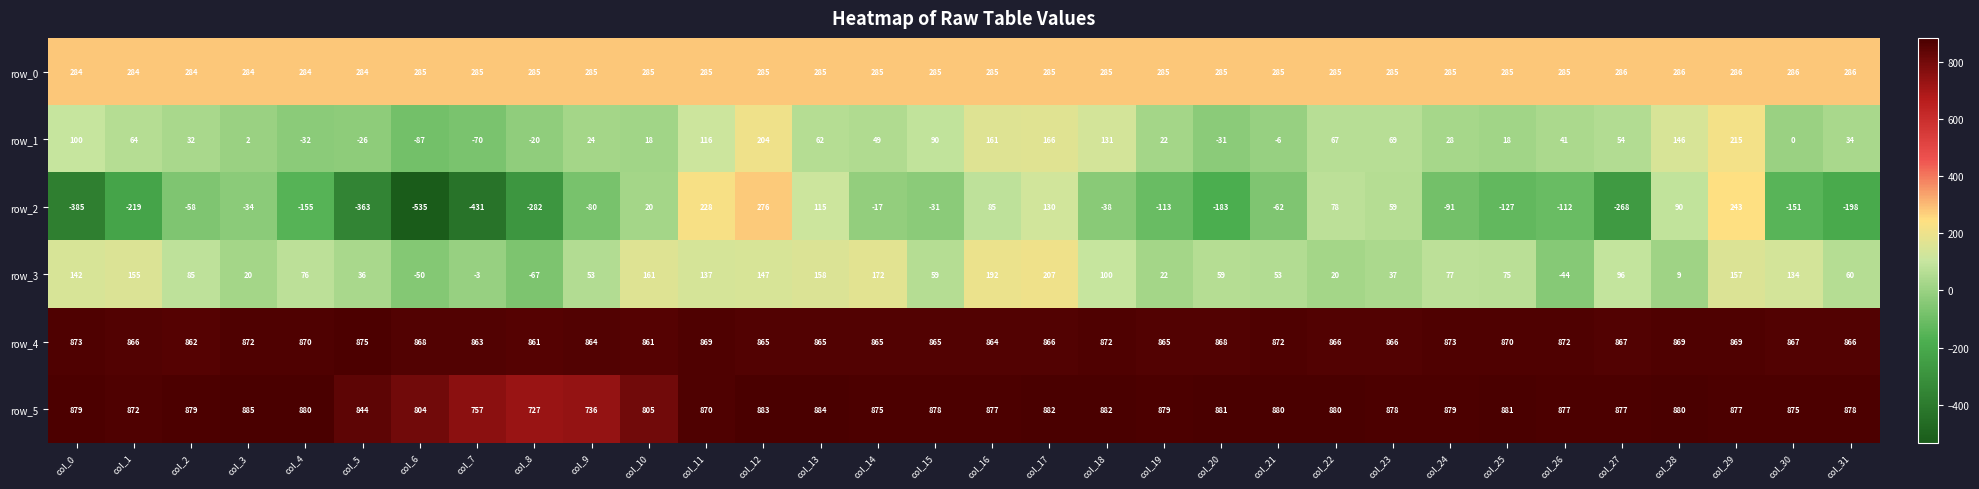

What is the sum of the row_0 values at col_3 and col_15?

569